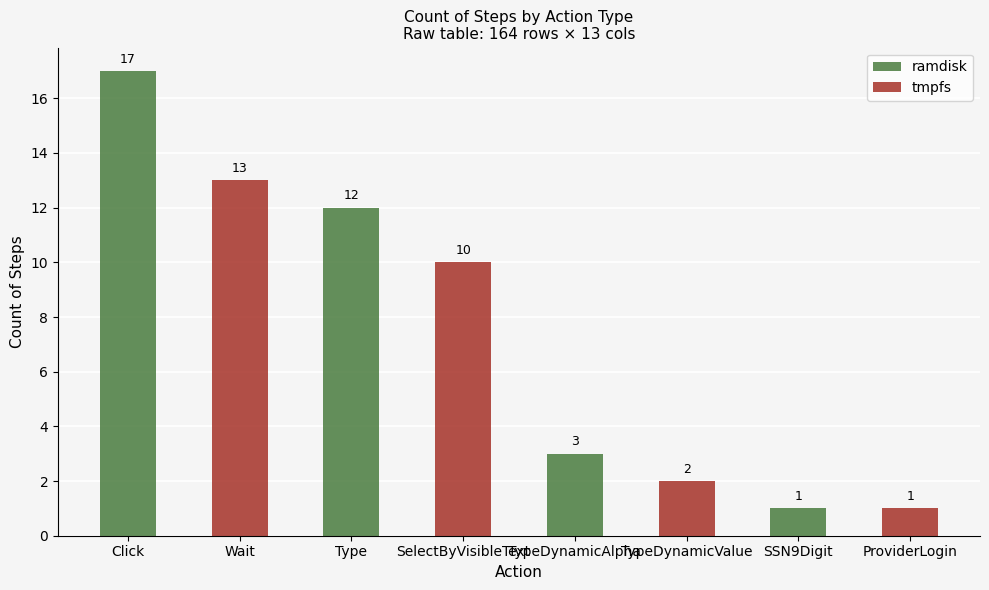

What are all the series names shown in the legend?

ramdisk, tmpfs